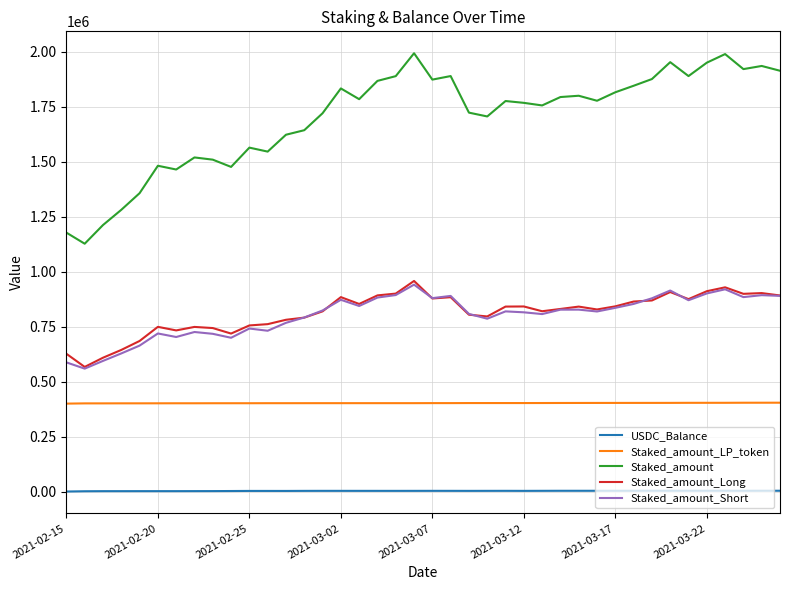

True or false: Staked_amount_Long and USDC_Balance cross at least once.

False